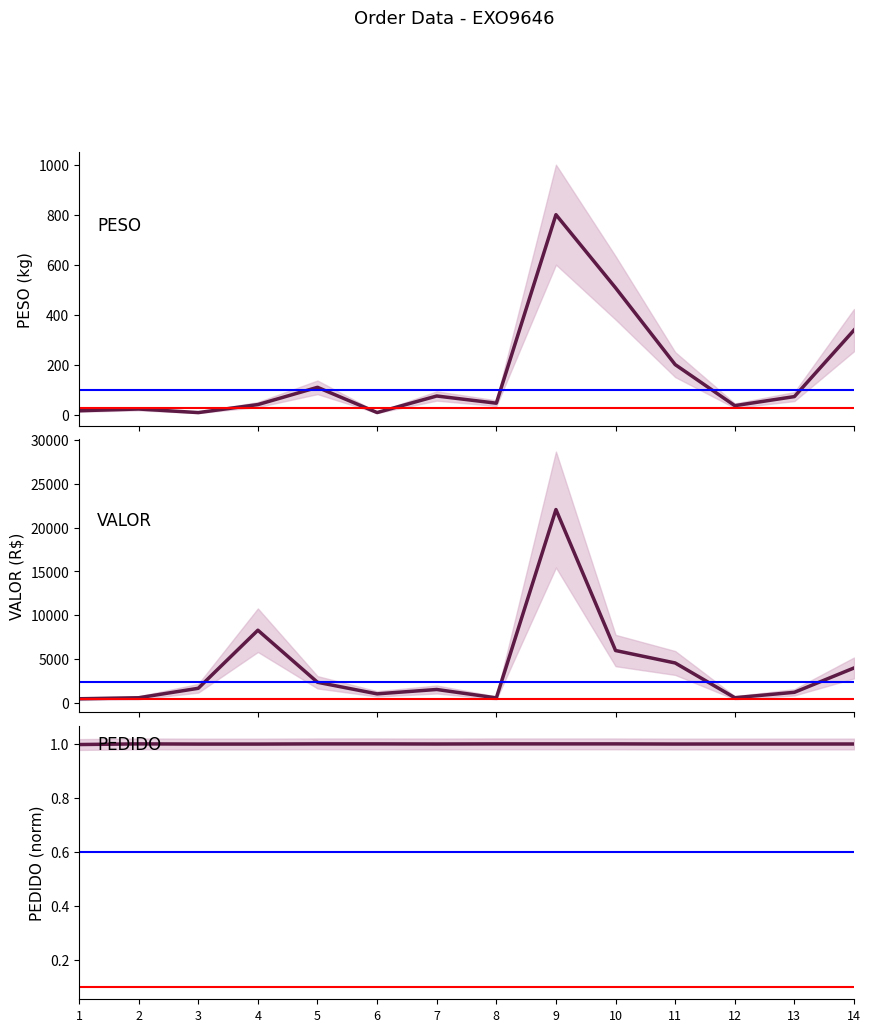

Which has a higher value, 5 or 6?

5